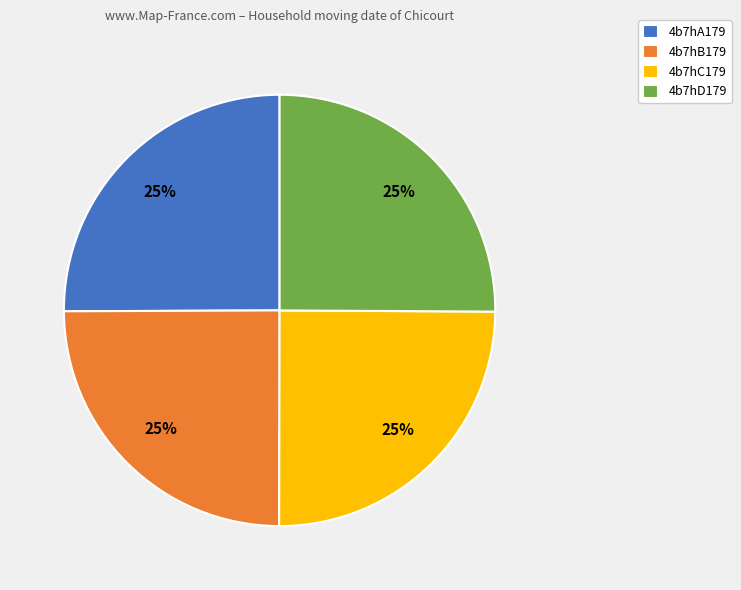

To the nearest percent, what is the average slice percentage?

25%